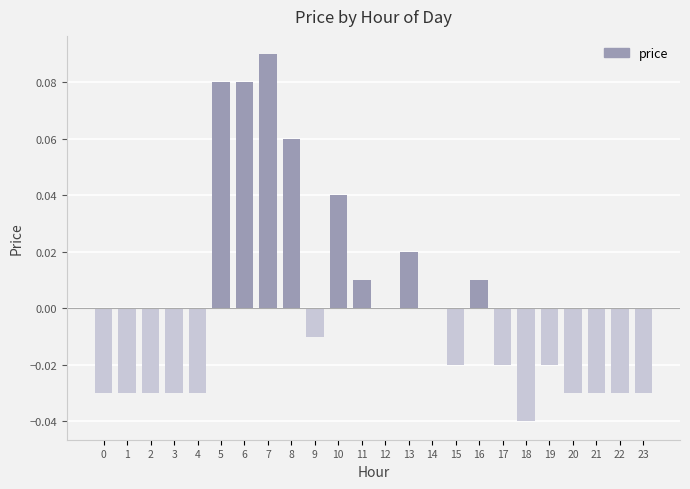

True or false: the data shows 0.0 at 7.

False